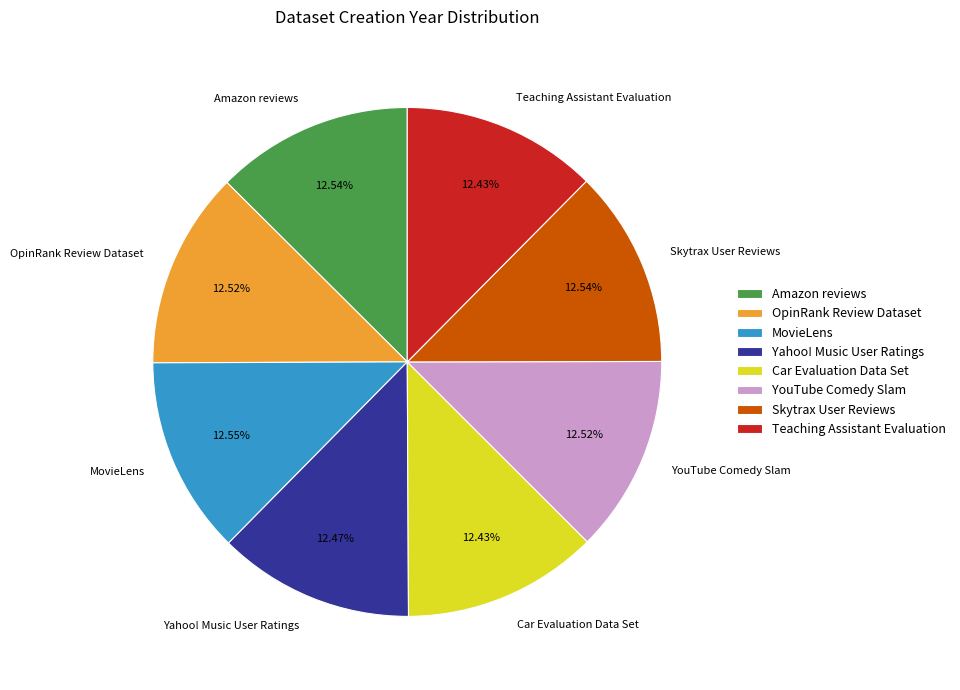

The Skytrax User Reviews slice represents 21% of the pie. True or false?

False